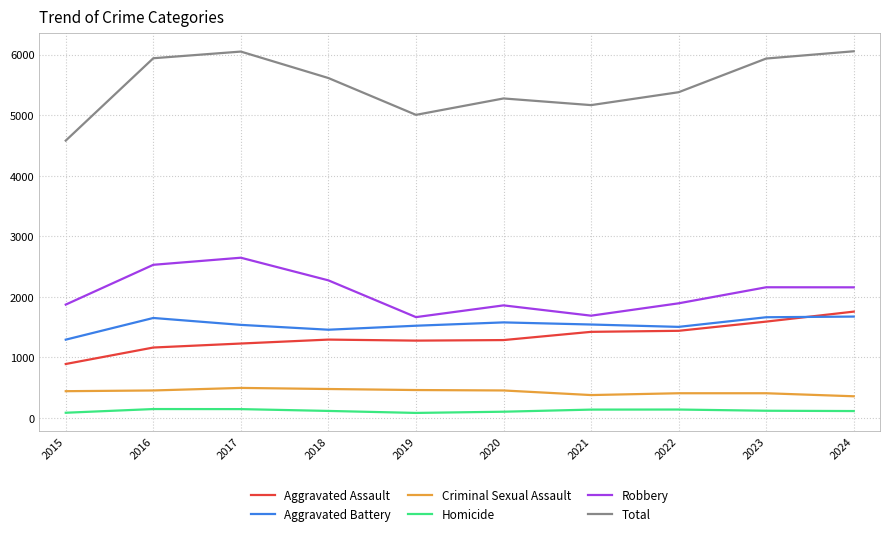

What is the sum of the Total values at 2018 and 2023?

11546